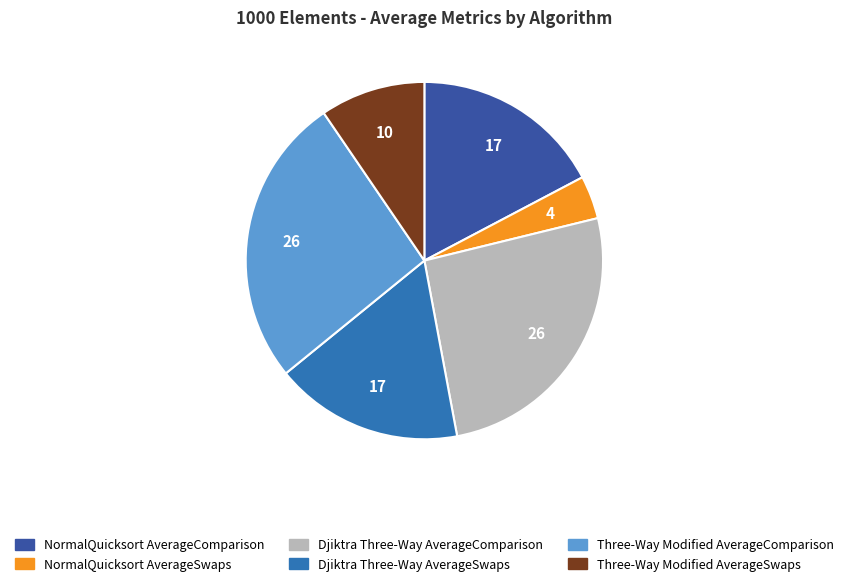

Which has a higher value, NormalQuicksort AverageSwaps or NormalQuicksort AverageComparison?

NormalQuicksort AverageComparison